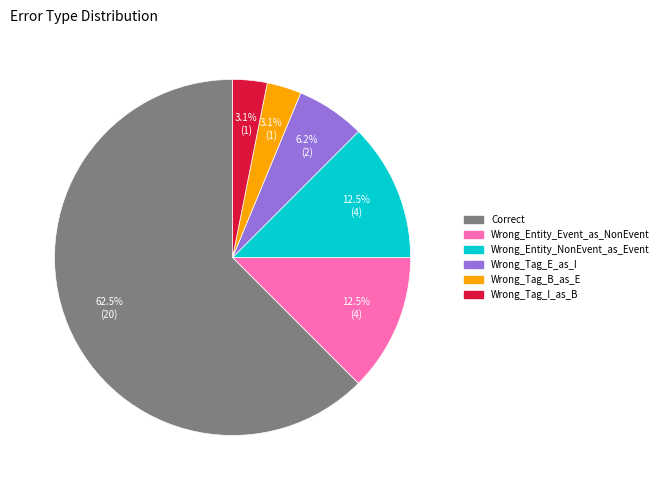

Combined, do Wrong_Tag_I_as_B and Correct account for over 50%?

Yes